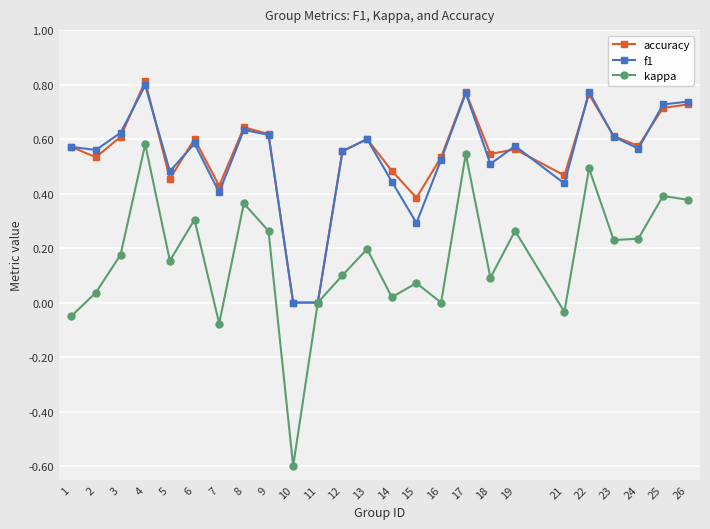

How many lines are shown in the chart?

3